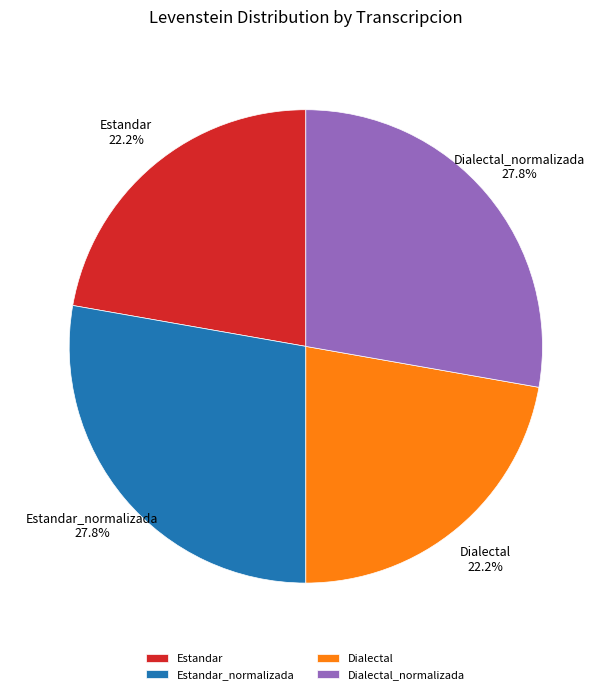

Is Dialectal the majority of the pie?

No